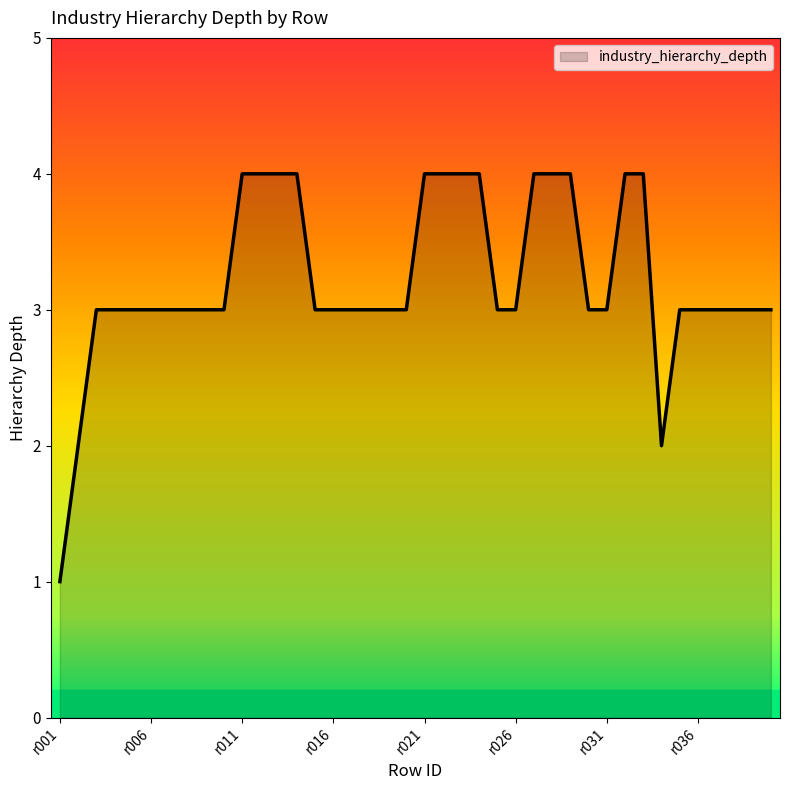

What is the greatest value displayed?

4